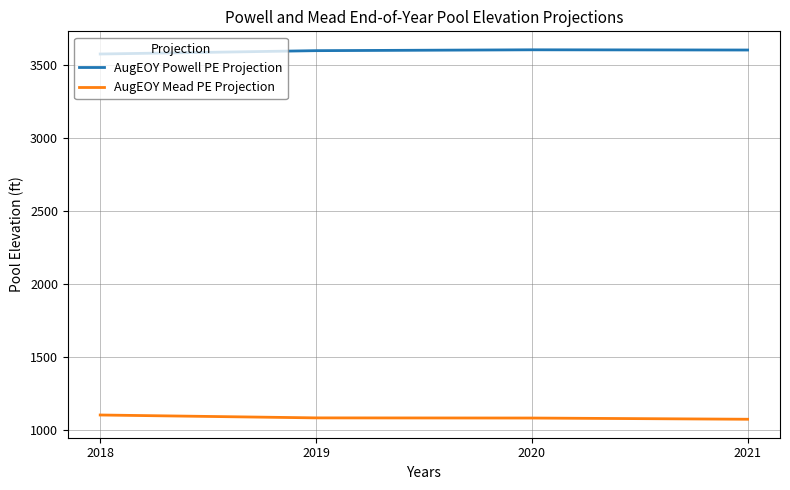

Count the number of data series in this chart.

2